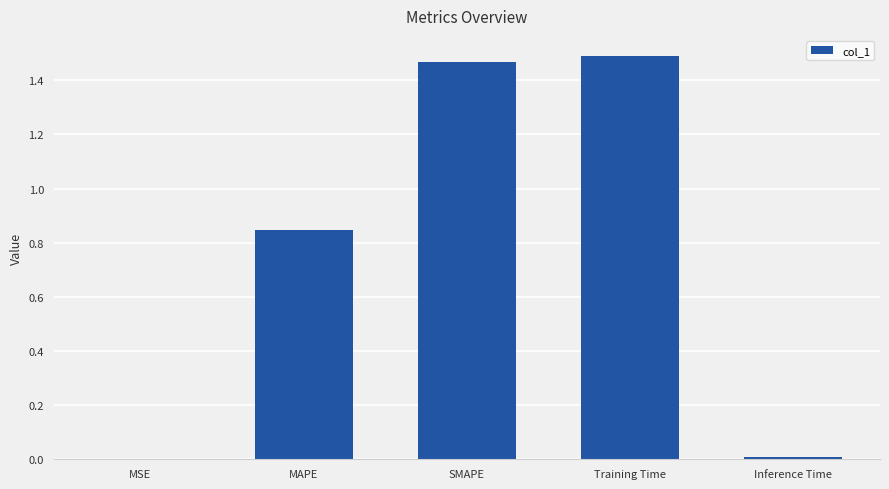

Between MAPE and Training Time, which is larger?

Training Time